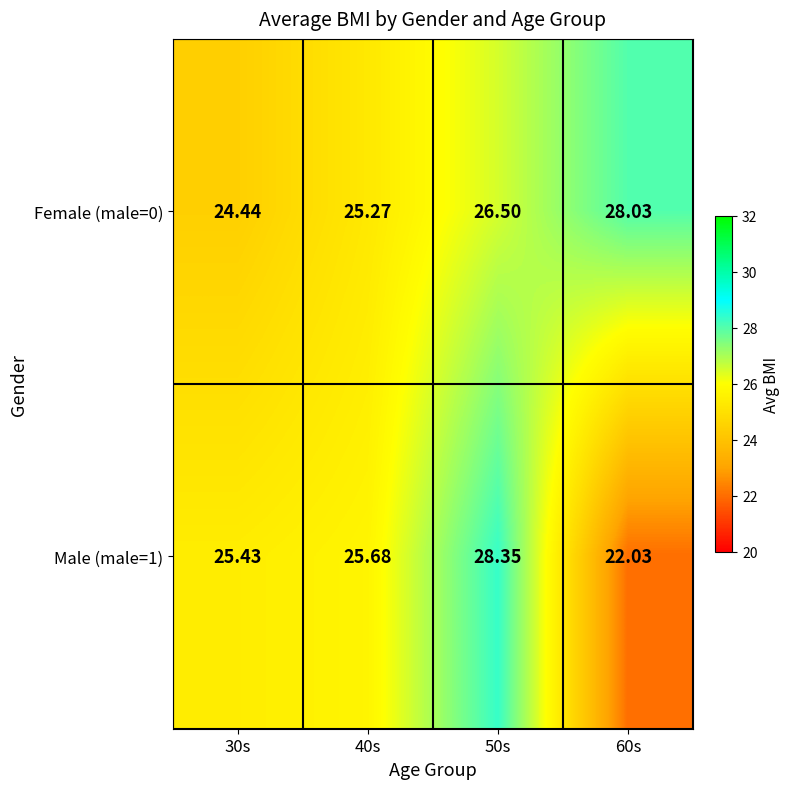

How many data points does each series have?

4